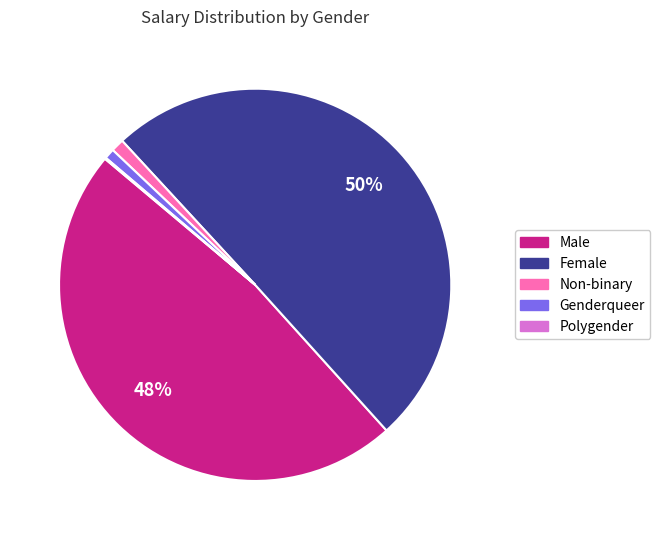

What is the largest slice in the pie chart?

Female